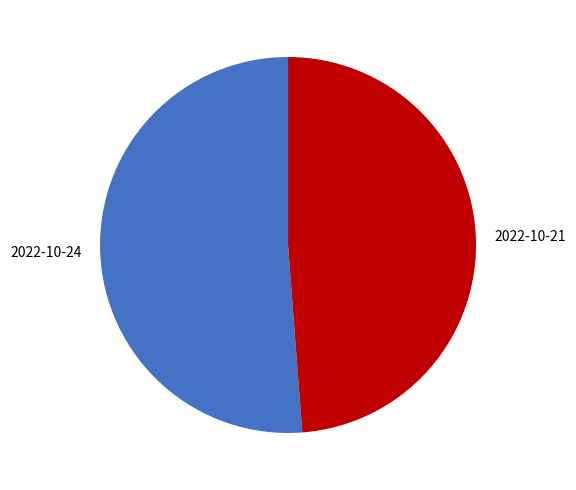

Is it true that 2022-10-21 is 49% of the pie?

True